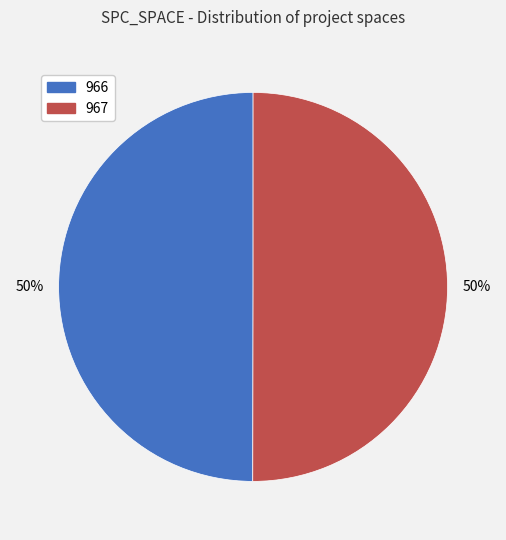

To the nearest percent, what is the combined percentage of 966 and 967?

100%